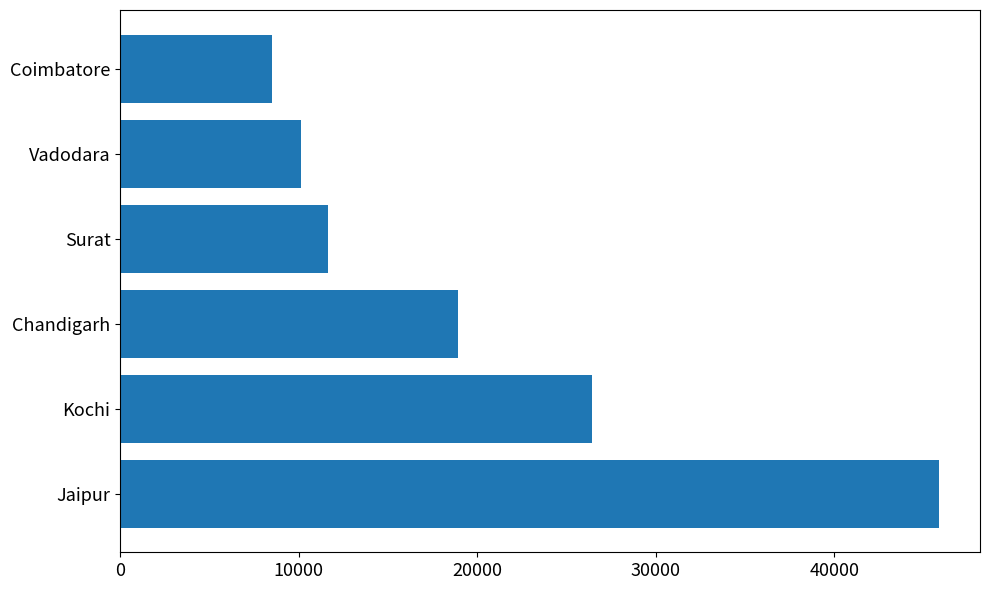

Approximately how many times larger is the value at Vadodara compared to Surat?

0.9